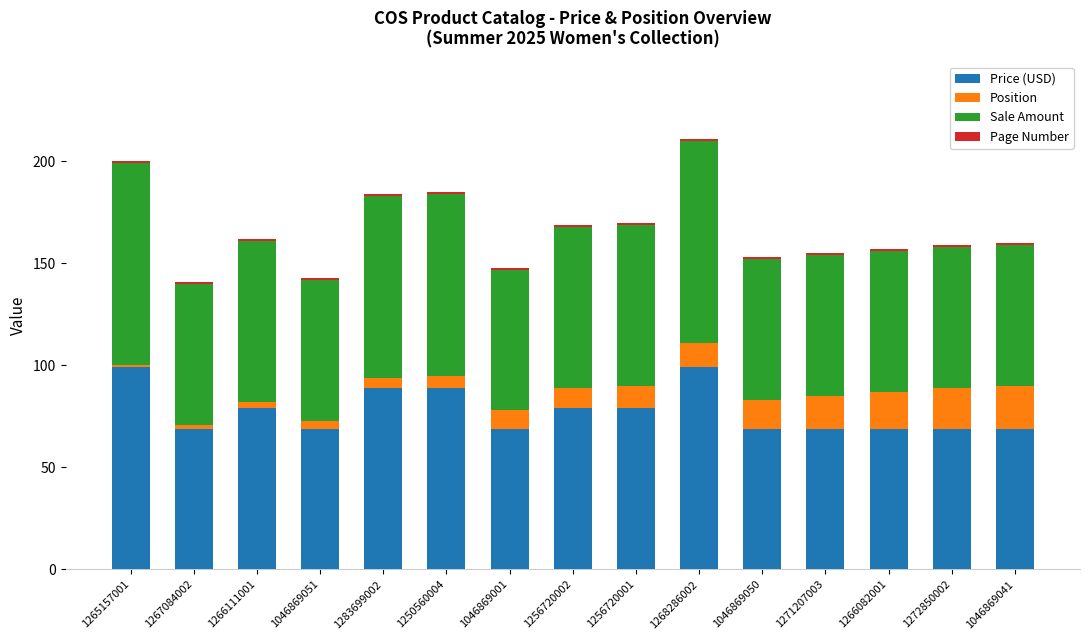

What is the sum of all Price (USD) values?

1165